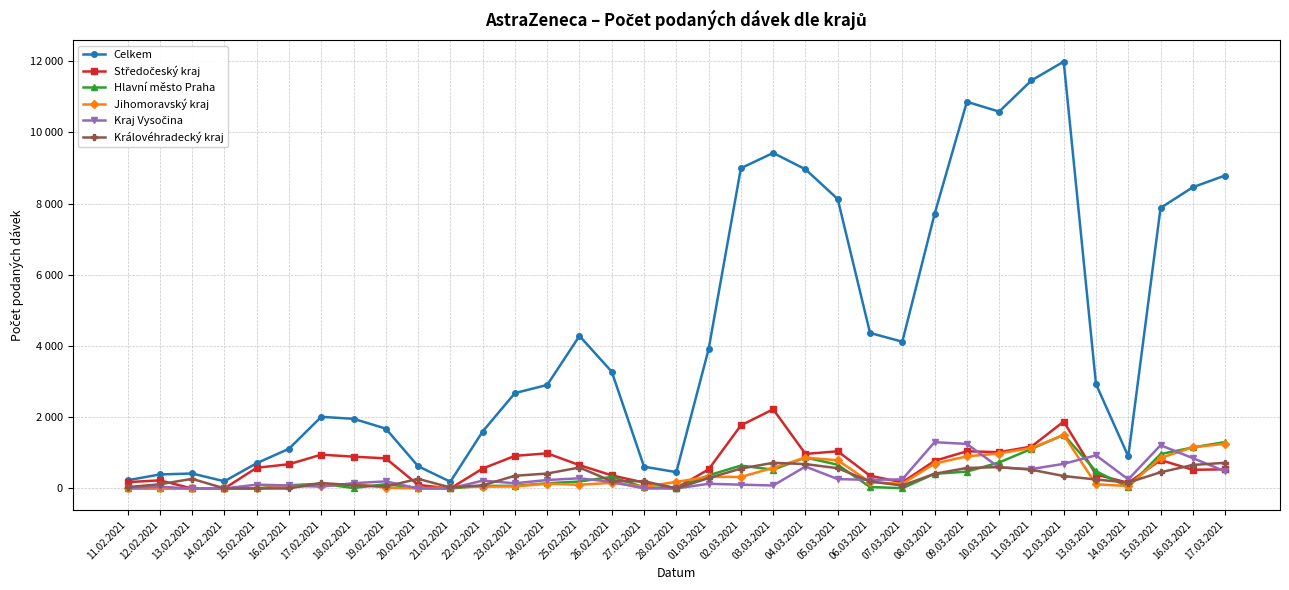

Does the chart have visible grid lines?

Yes